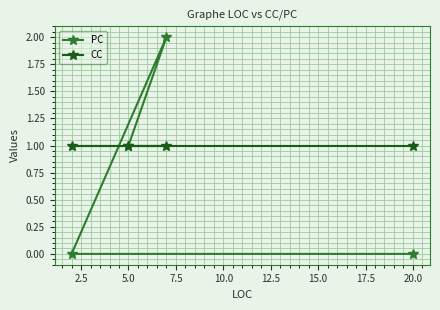

Rank the series by their average value, from lowest to highest.

PC, CC